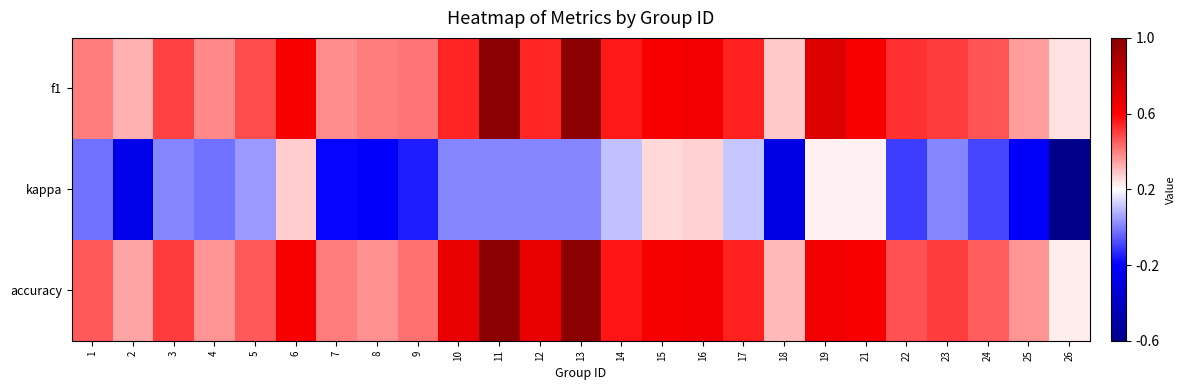

Which series has the largest total across all categories?

accuracy